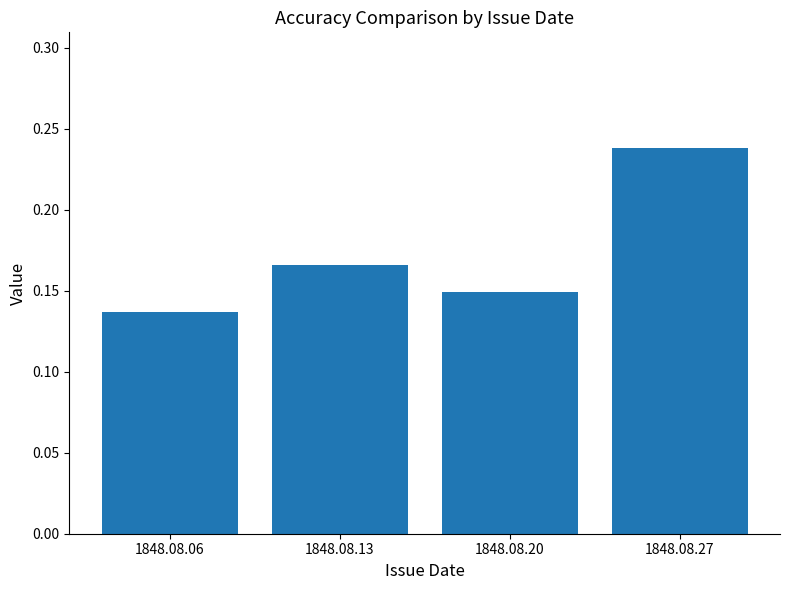

What is the sum of all values?

0.7